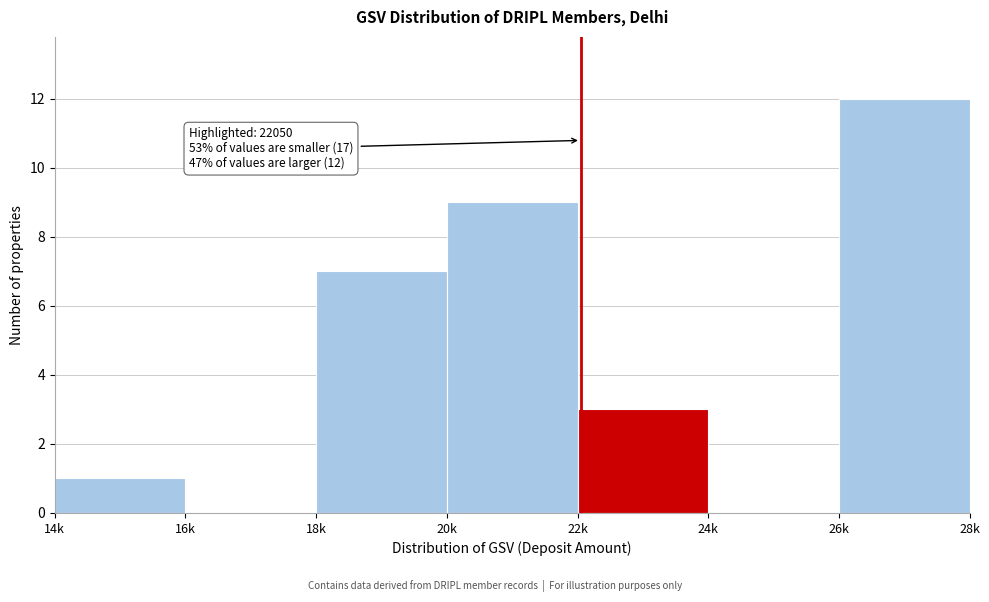

Reading left to right, extract all data points from this chart.

14k=1	16k=0	18k=7	20k=9	22k=3	24k=0	26k=12